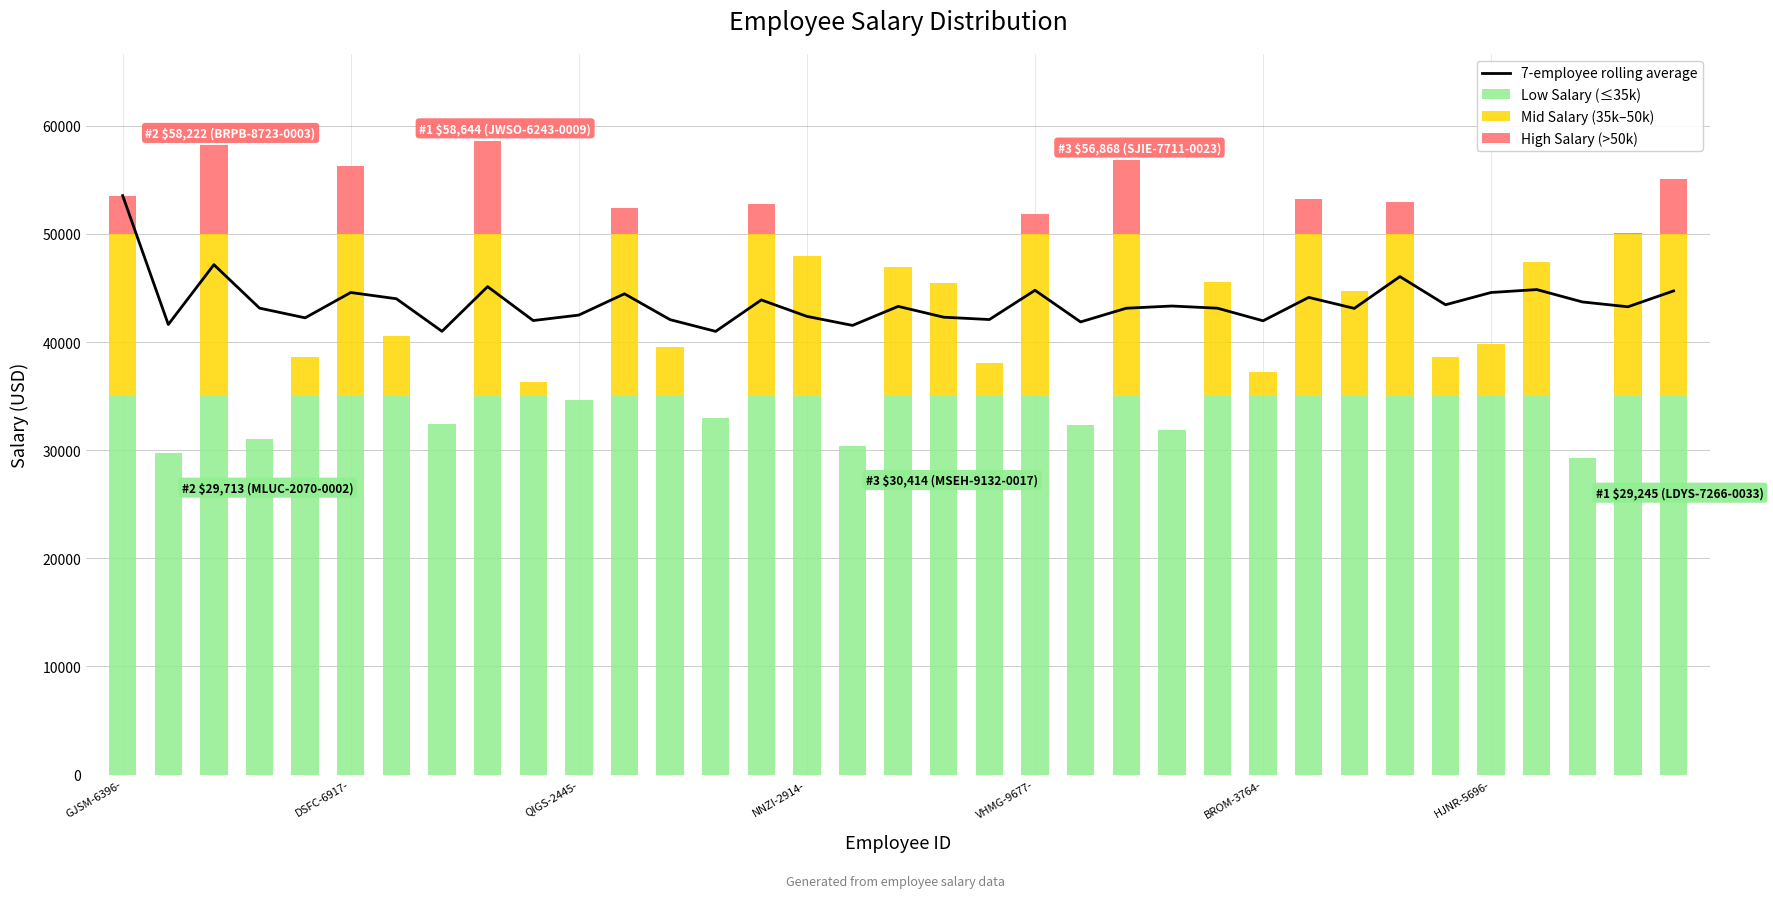

What is the lowest value of the 7-employee rolling average series?

40990.6